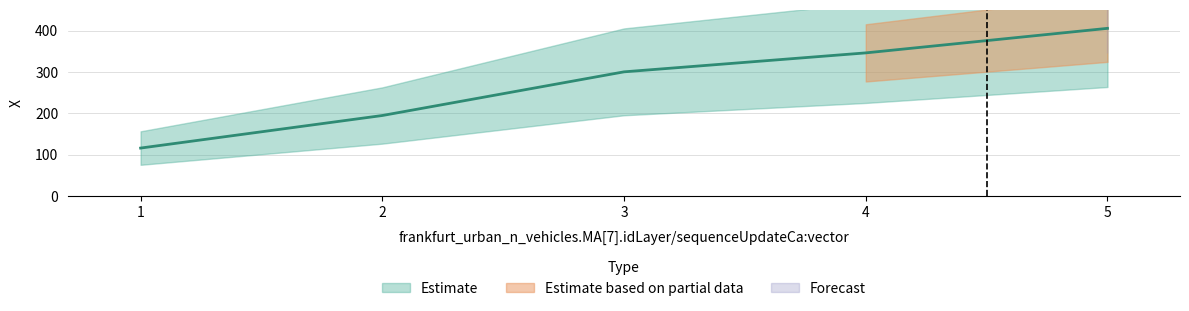

Where is the data nearest to the value 260?

3